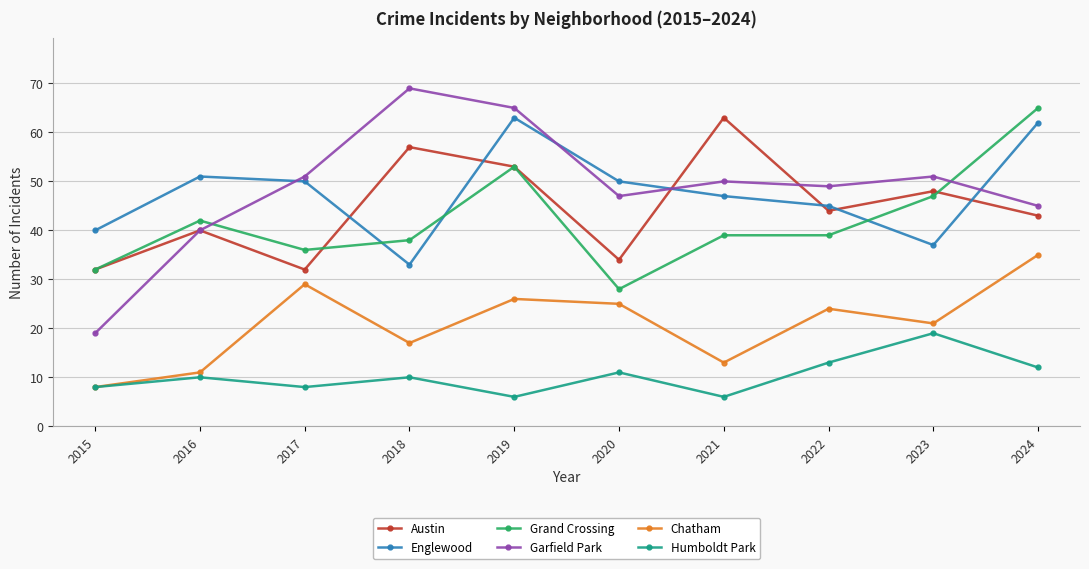

What are all the series names shown in the legend?

Austin, Englewood, Grand Crossing, Garfield Park, Chatham, Humboldt Park